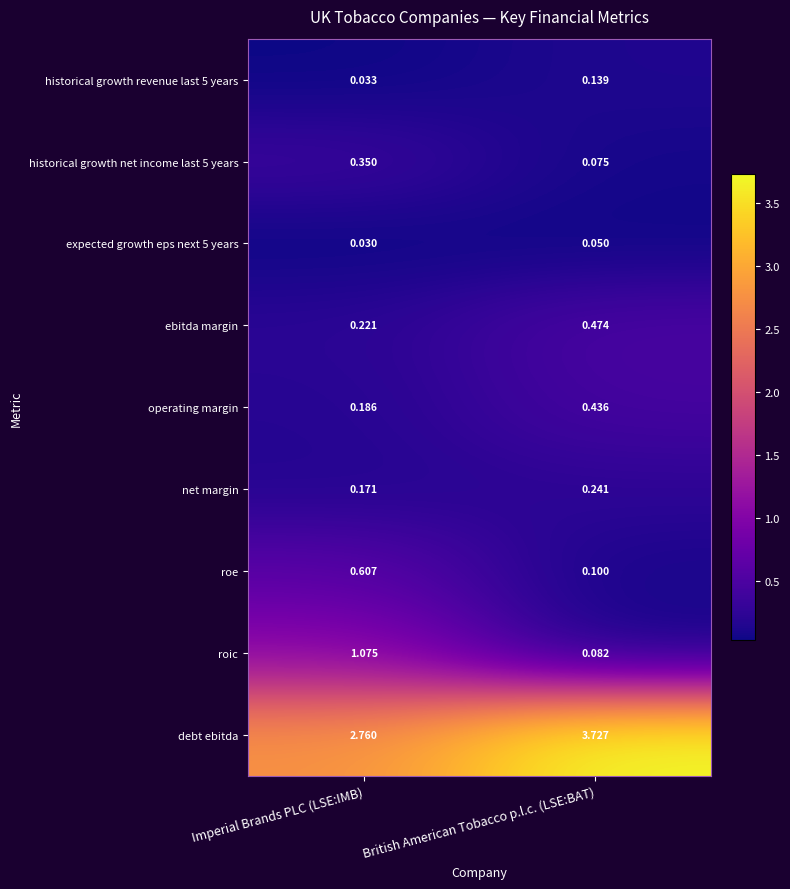

Which series changed the most between Imperial Brands PLC (LSE:IMB) and British American Tobacco p.l.c. (LSE:BAT)?

roic